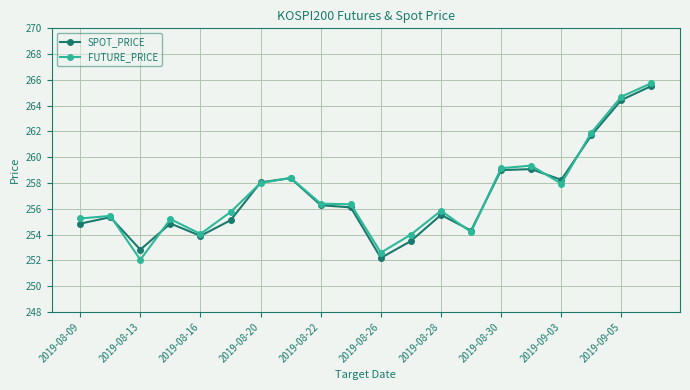

What is the greatest value displayed?

265.8